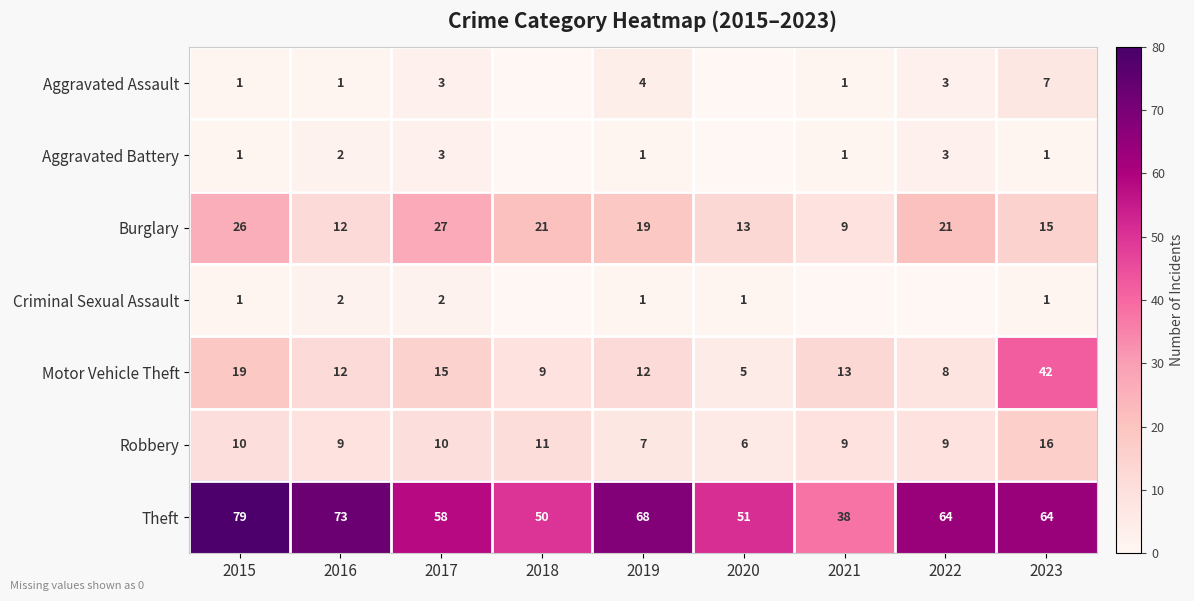

What is the difference between the highest and lowest values at 2023?

63